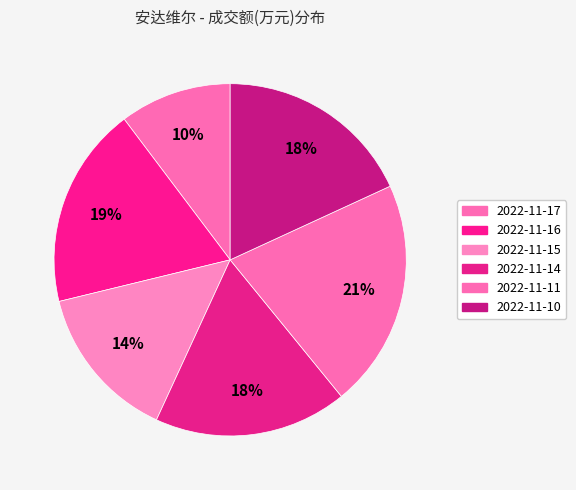

Count the number of slices in the pie.

6